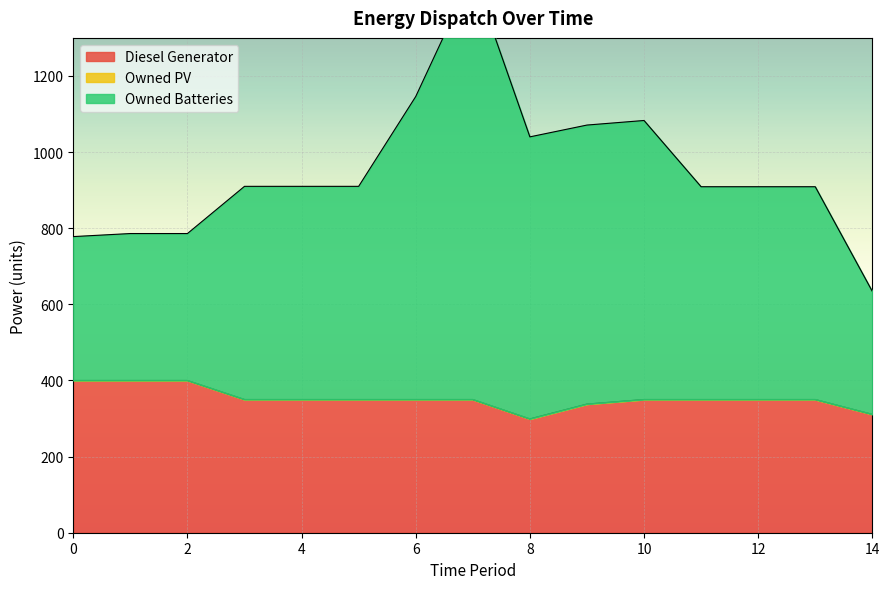

What is the lowest value of the Diesel Generator series?

299